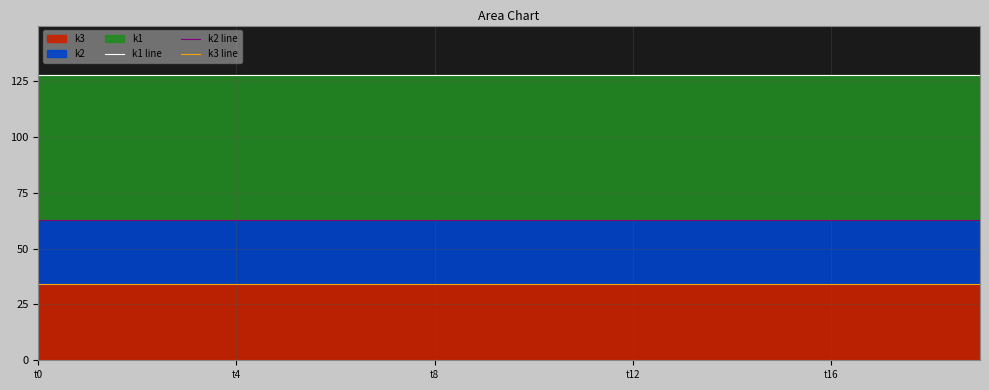

Which label corresponds to the smallest value in the chart?

t0